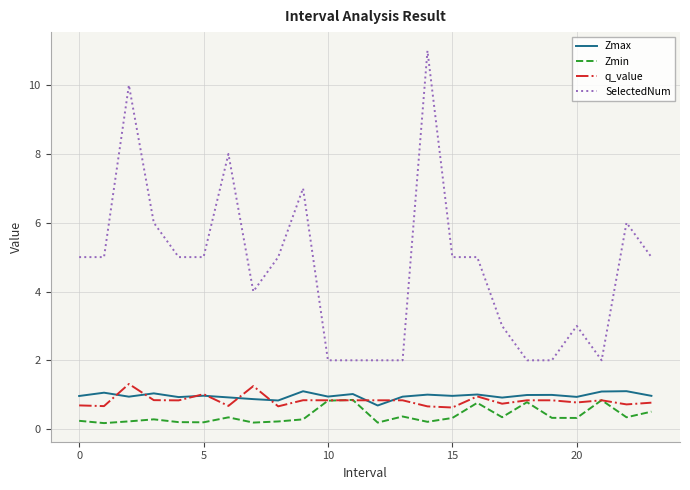

How many lines are shown in the chart?

4